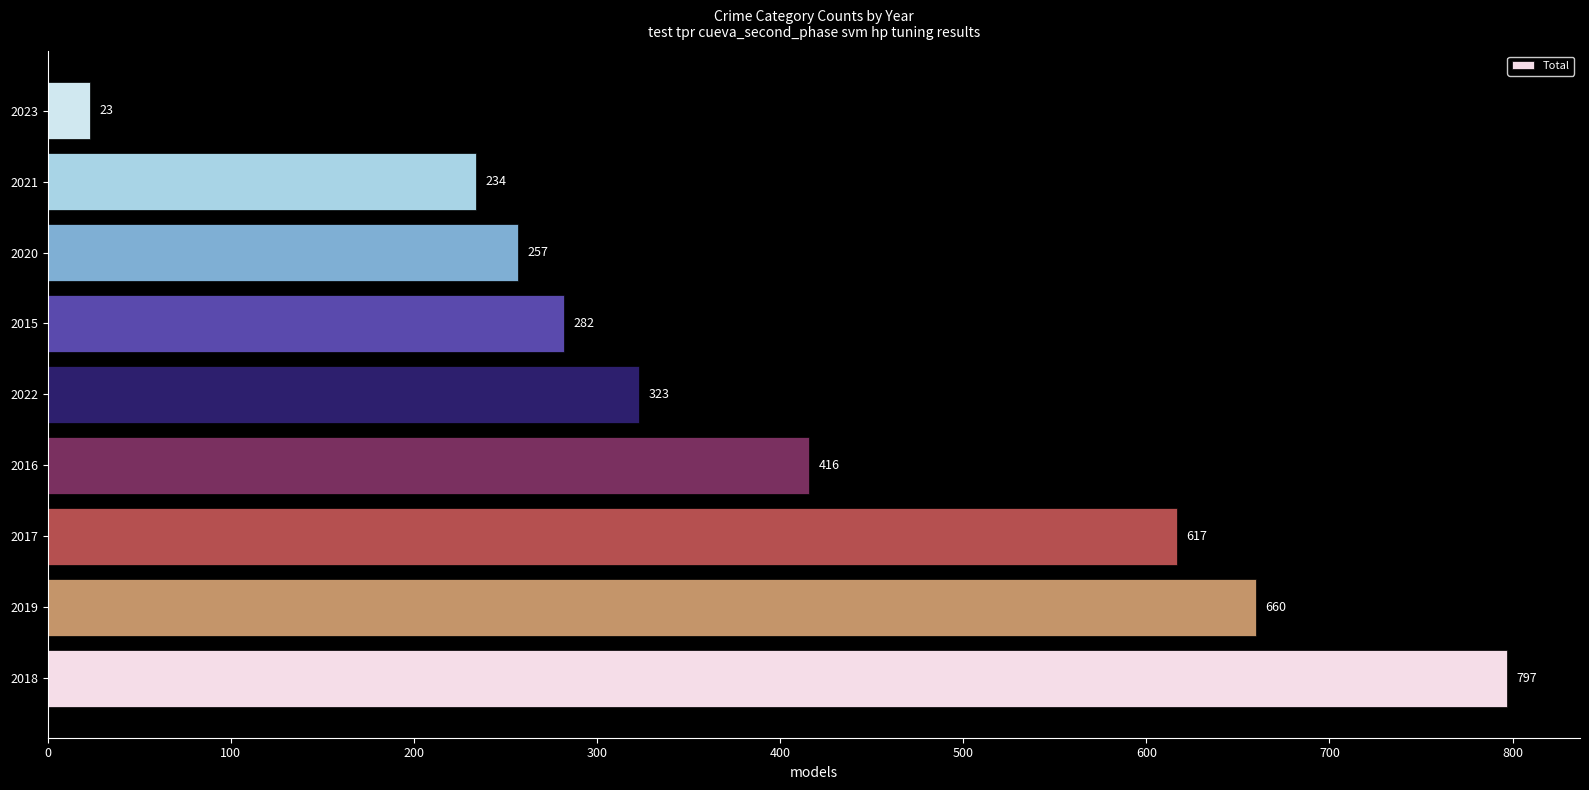

What is the difference between the maximum and minimum values?

774